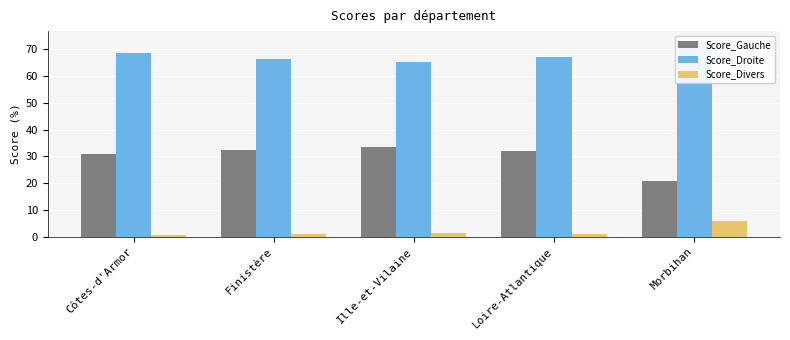

How many bars are there in each group?

3